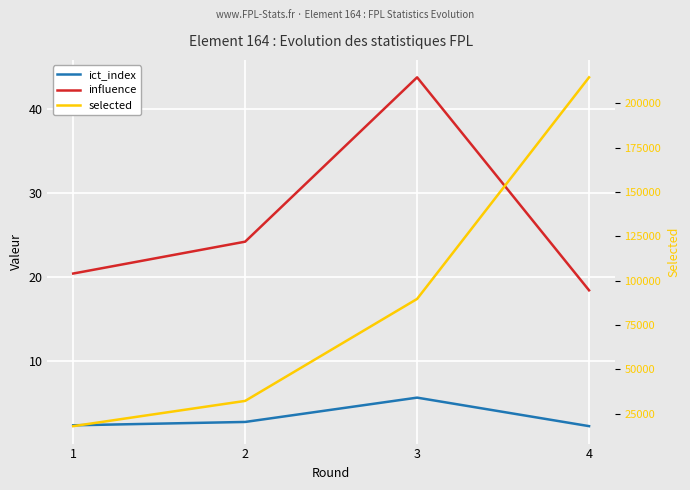

True or false: ict_index and influence cross at least once.

False